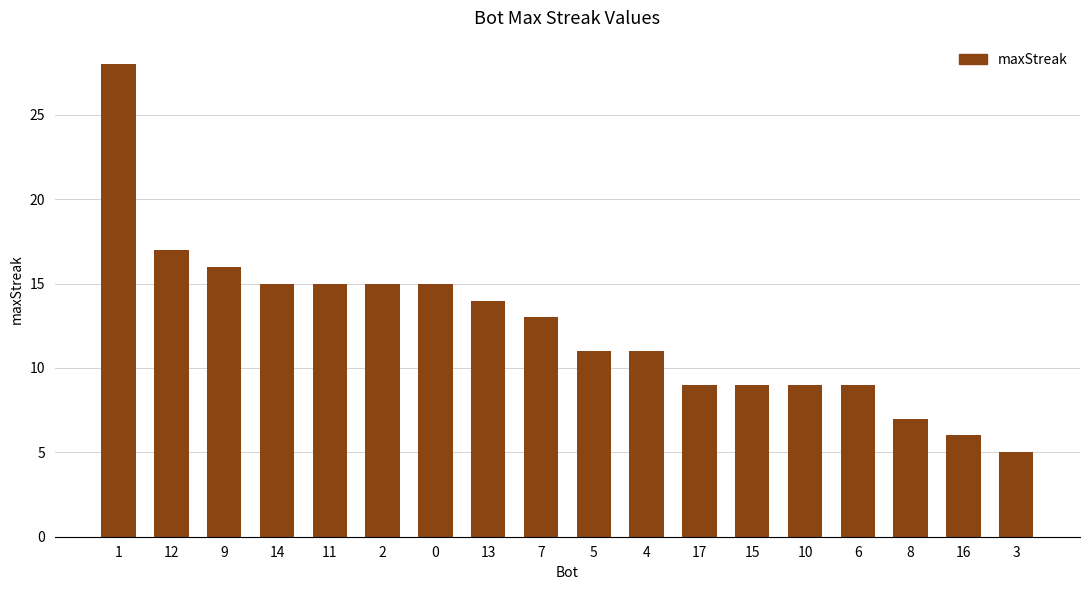

Is it true that the value at 3 is 5?

True